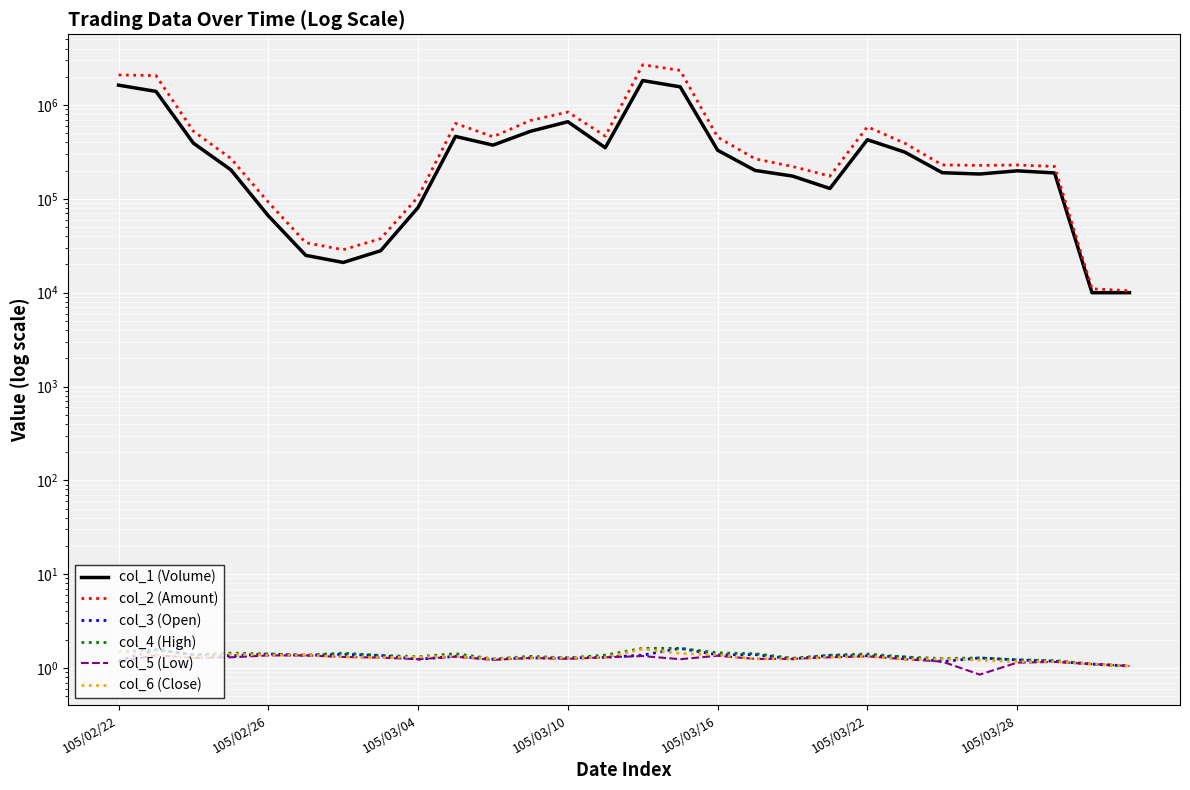

What is the minimum value shown in the chart?

0.8